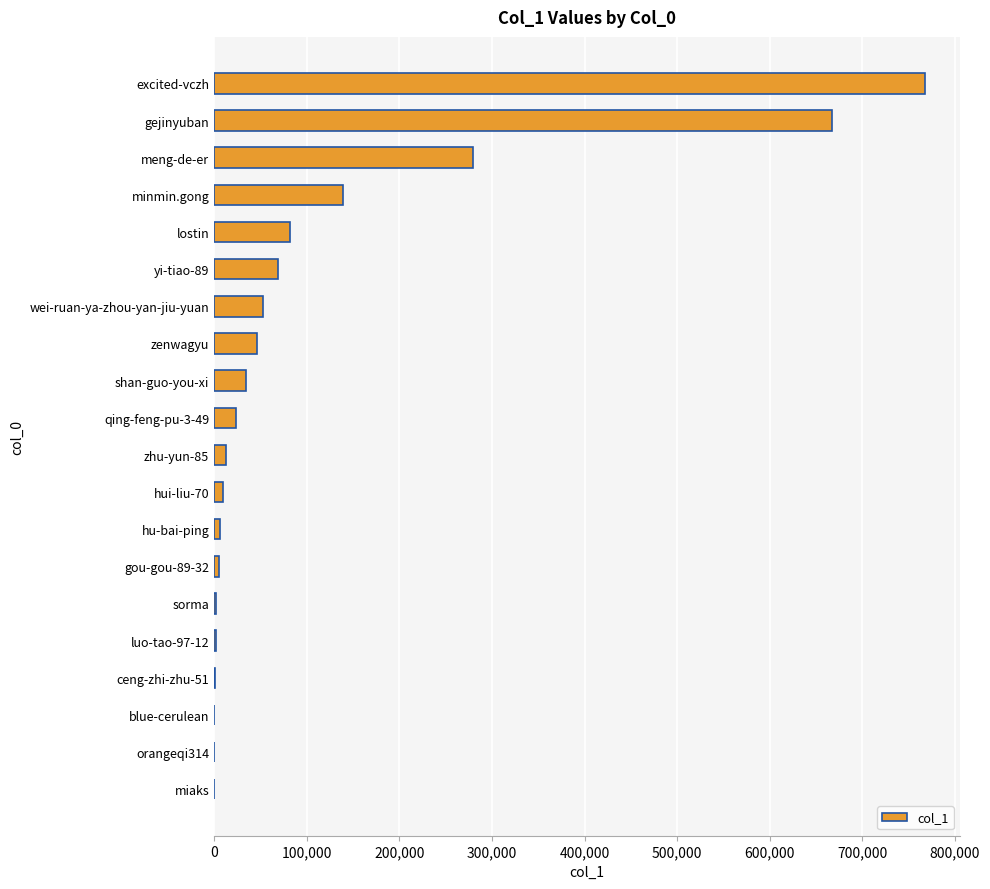

Are the bars grouped side by side (vs. stacked)?

No